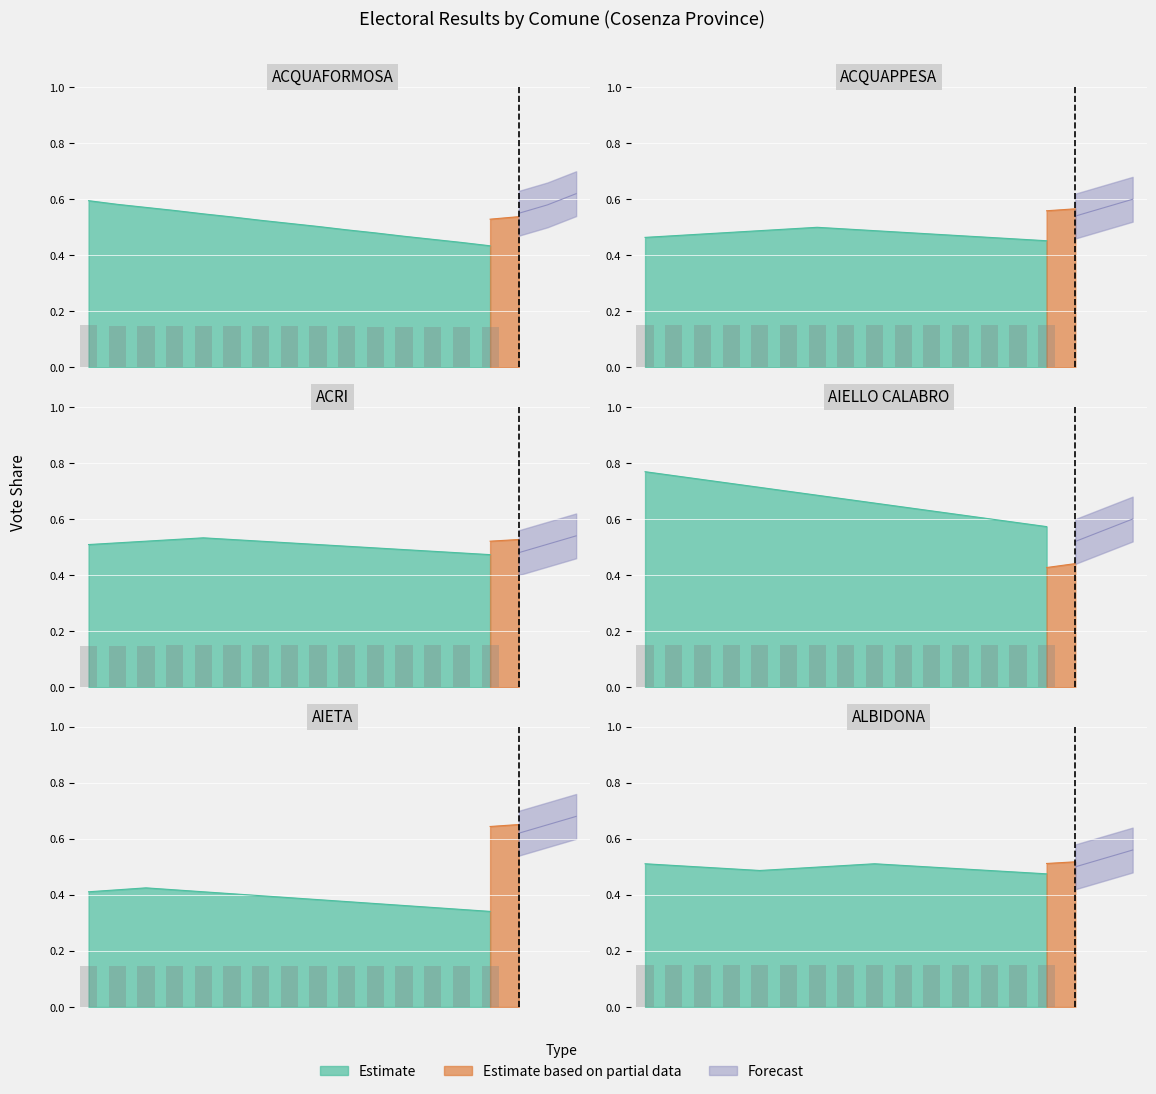

True or false: CSX has a value of 0.1 at BELMONTE CALABRO.

False